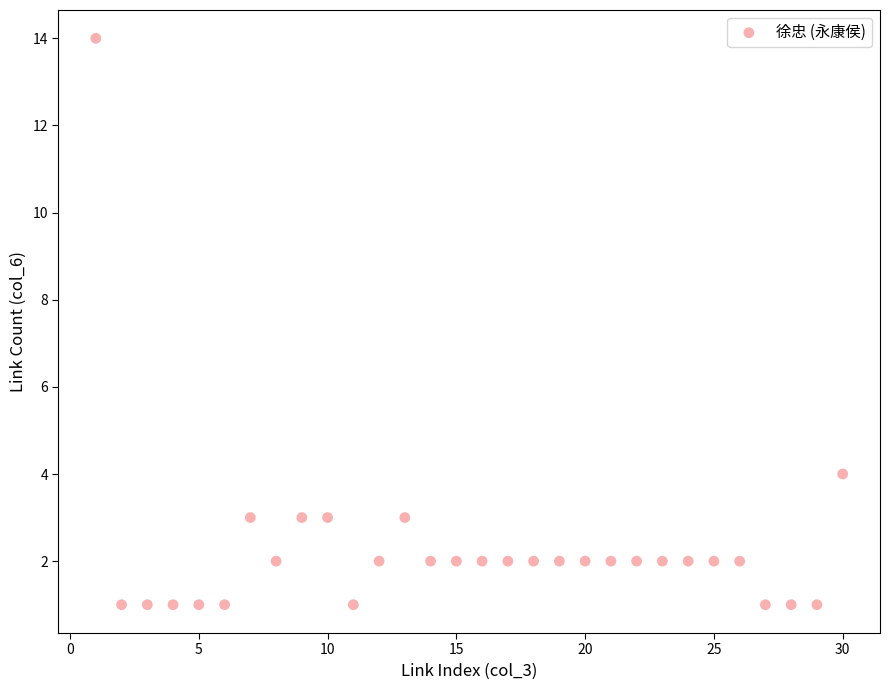

What is the range of X values (max minus min)?

29